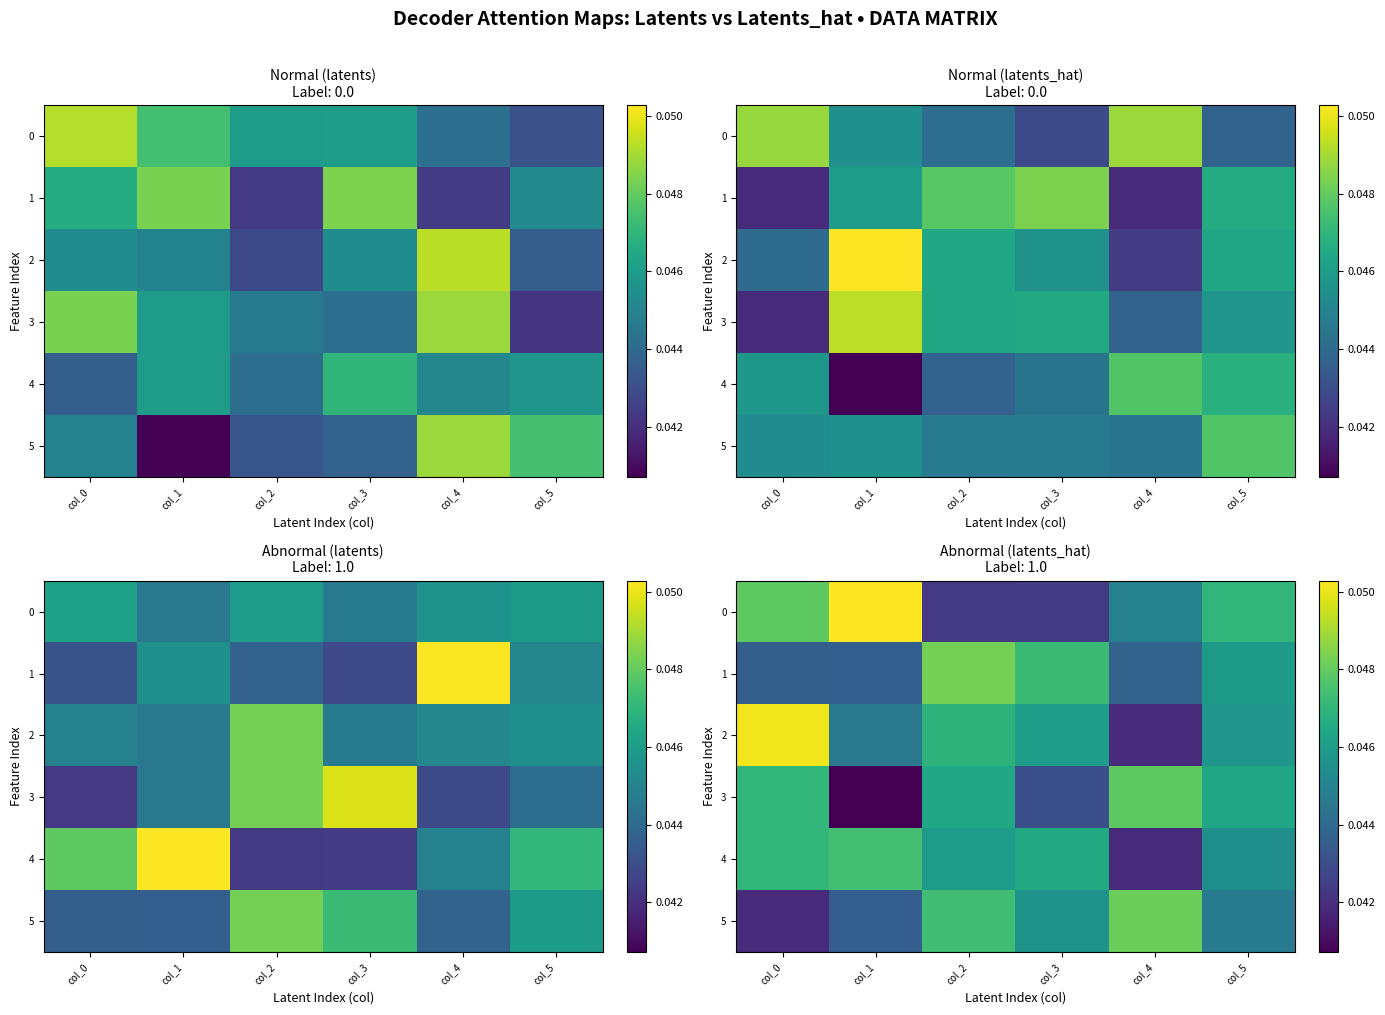

What is the sum of the 5 values at col_5 and col_2?

0.1